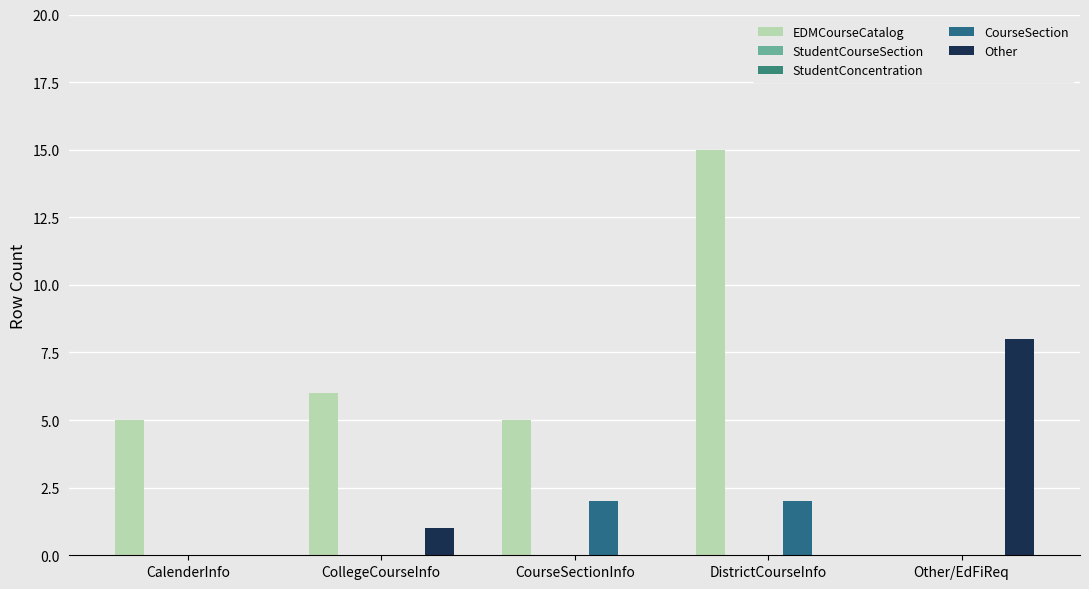

How many distinct data groups are displayed?

5